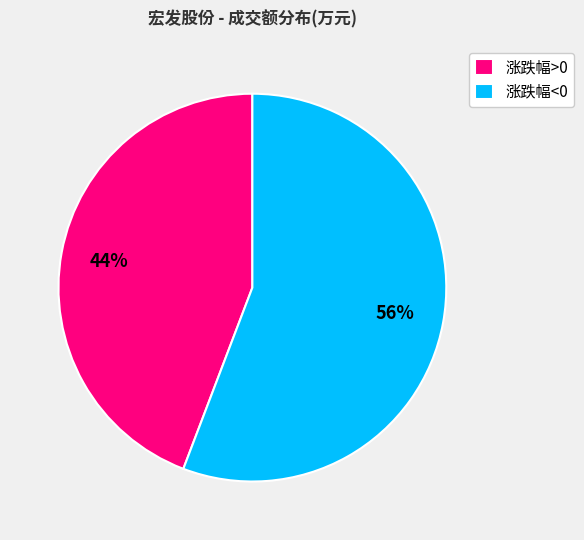

To the nearest percent, what percentage of the pie is 涨跌幅<0?

56%